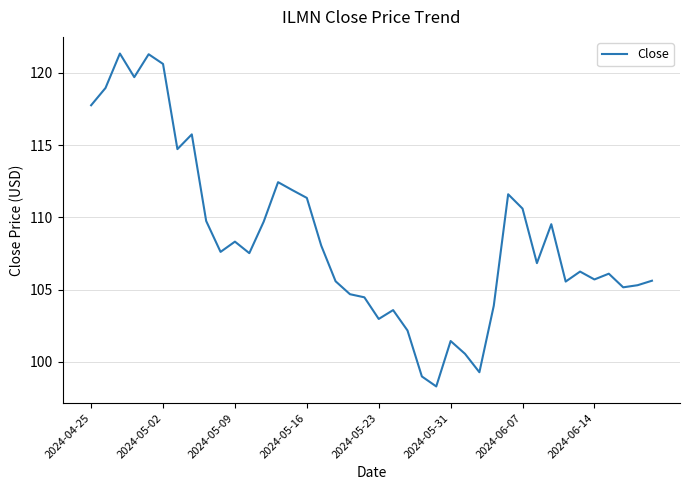

What is the greatest value displayed?

121.3